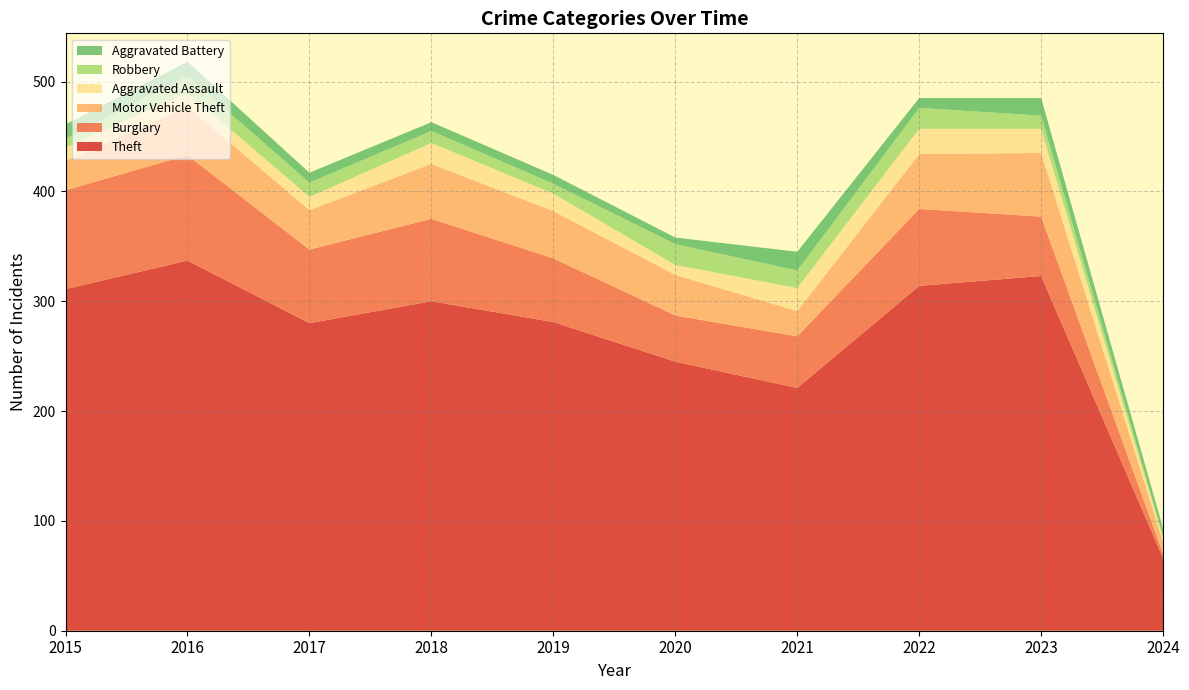

Reading left to right, transcribe all the data shown in this chart.

Theft: 311	337	280	300	281	245	221	314	323	66
Burglary: 90	96	67	75	58	42	47	70	54	4
Motor Vehicle Theft: 27	44	36	50	43	37	23	50	58	11
Aggravated Assault: 12	13	12	19	16	9	21	23	22	3
Robbery: 8	15	13	11	9	19	16	19	12	2
Aggravated Battery: 13	13	9	8	8	6	17	9	16	7